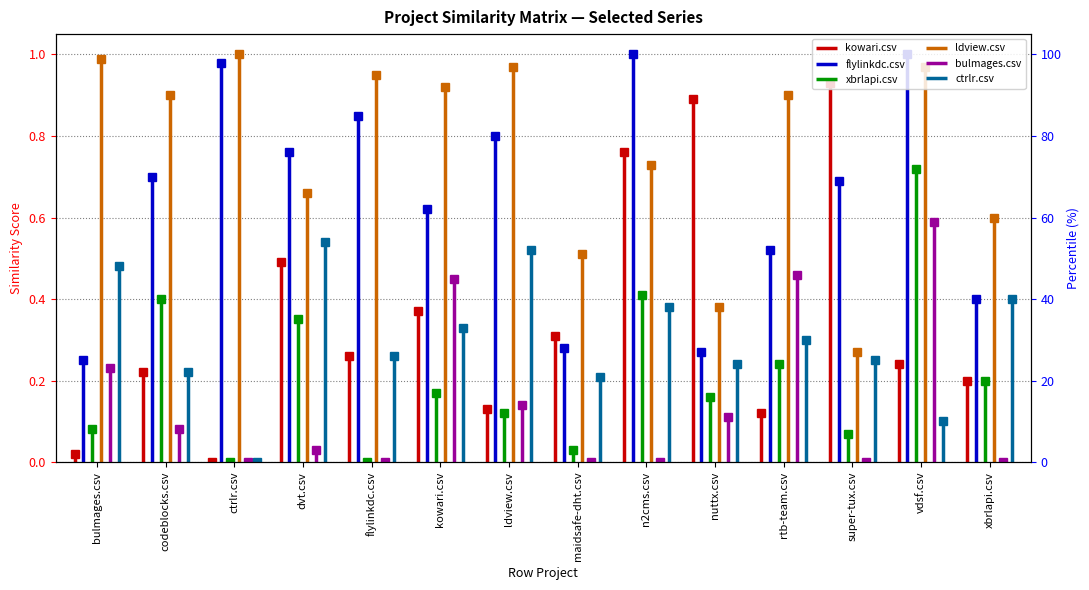

What is the total value across all series at bulmages.csv?

2.0